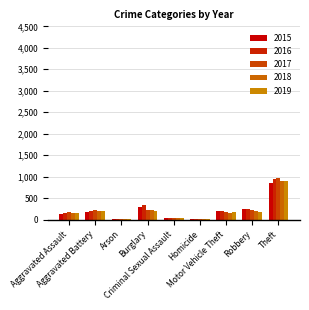

The 2019 series shows 285 at Robbery. True or false?

False